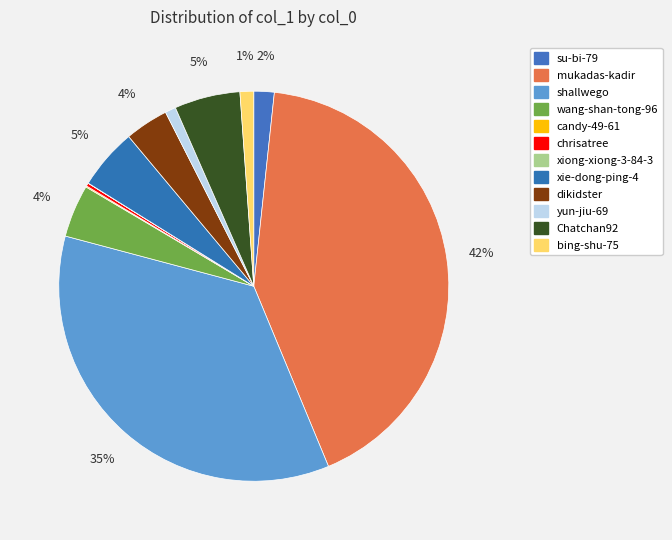

What is the ratio of the value at su-bi-79 to the value at yun-jiu-69?

1.9